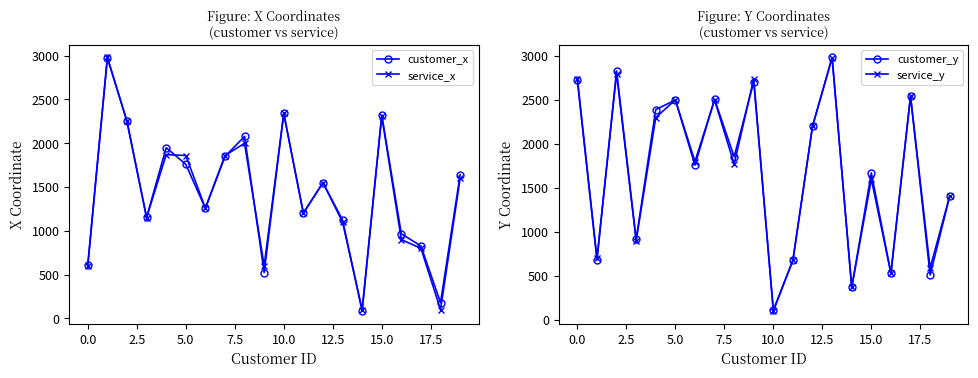

The customer_y series shows 1671 at 15.0. True or false?

True